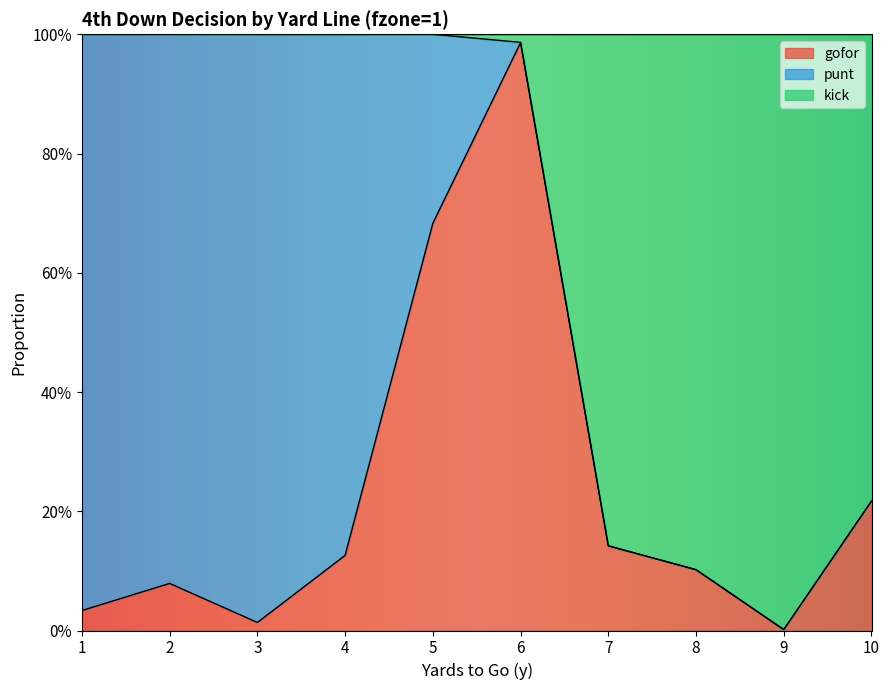

How many values in the kick series are below 1?

5